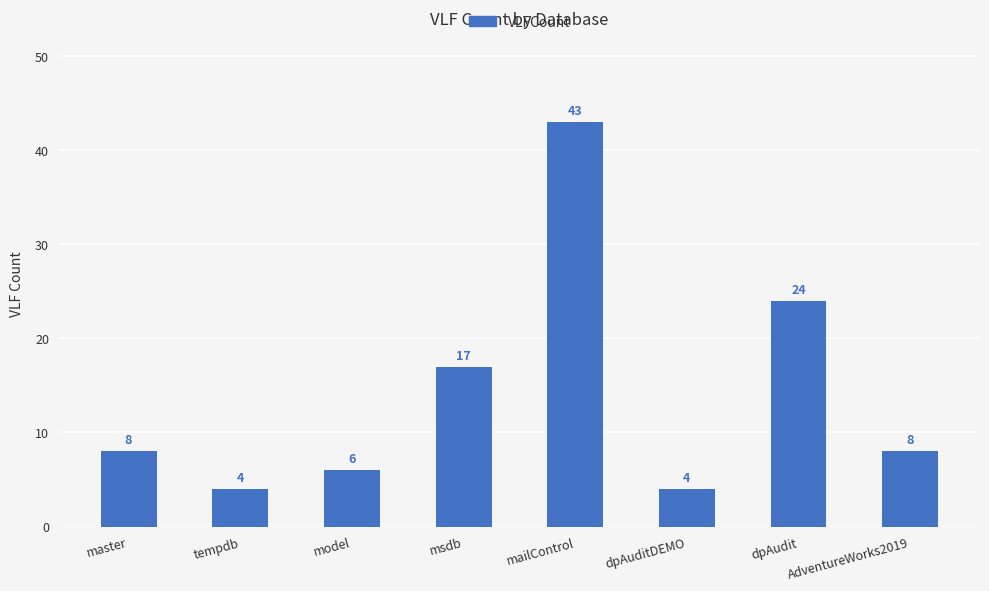

True or false: the data shows 24 at dpAudit.

True